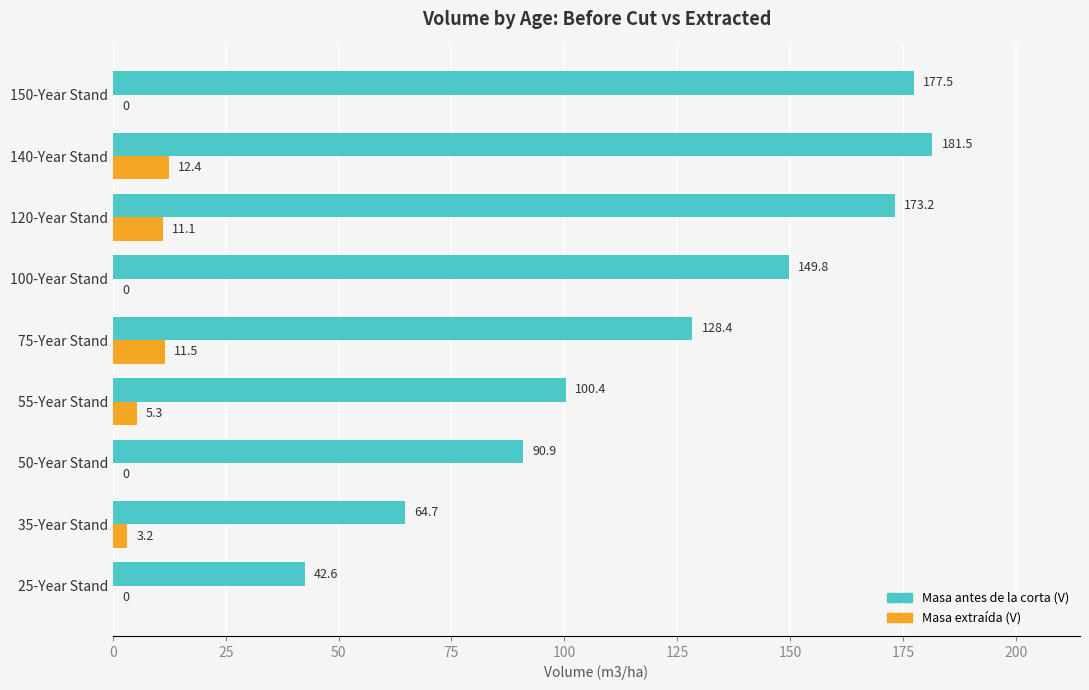

Which series changed the most between 50-Year Stand and 150-Year Stand?

Masa antes de la corta (V)